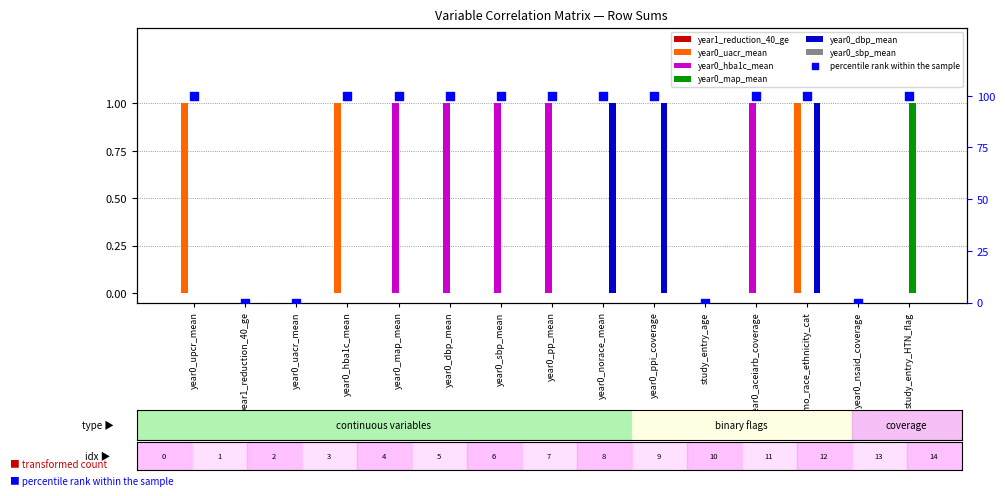

Which series has the largest total across all categories?

year0_hba1c_mean